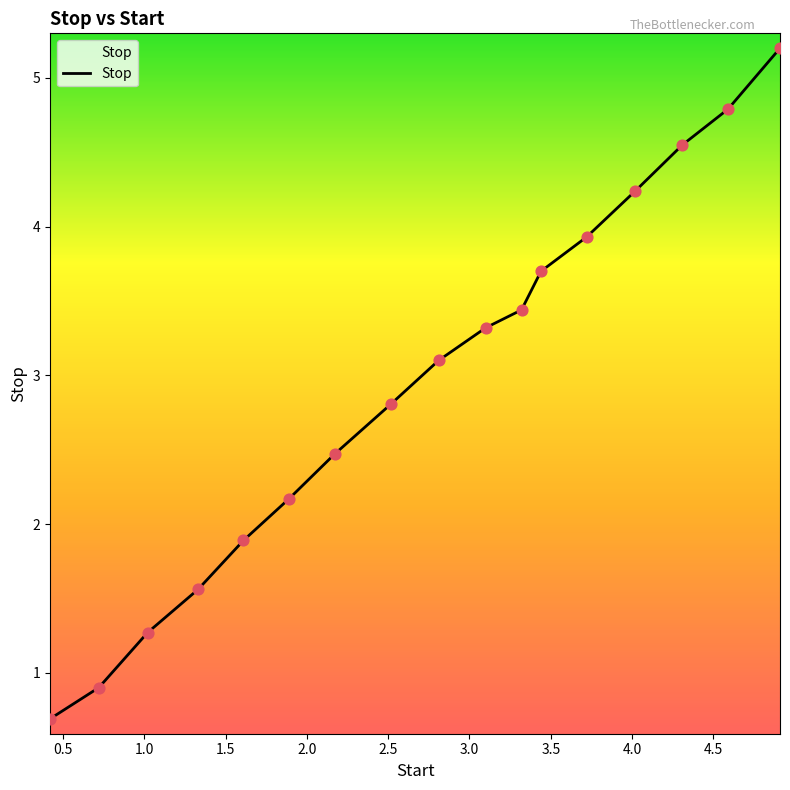

What is the smallest value displayed?

0.7